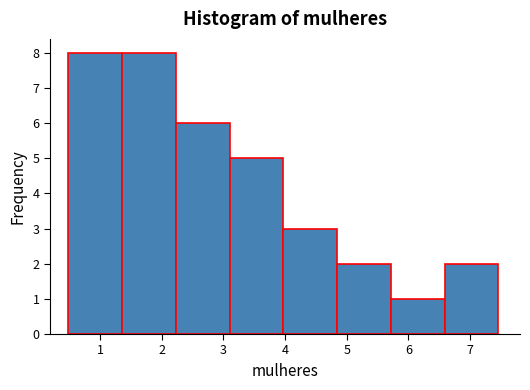

Reading left to right, transcribe this chart: for each bar, give the range it covers on the x-axis and its height. Neither the bar edges nor the heights are printed on the chart, so give them approximately, as read against the axes.

0.5 to 1.4: 8
1.4 to 2.2: 8
2.2 to 3.1: 6
3.1 to 4.0: 5
4.0 to 4.8: 3
4.8 to 5.7: 2
5.7 to 6.6: 1
6.6 to 7.5: 2